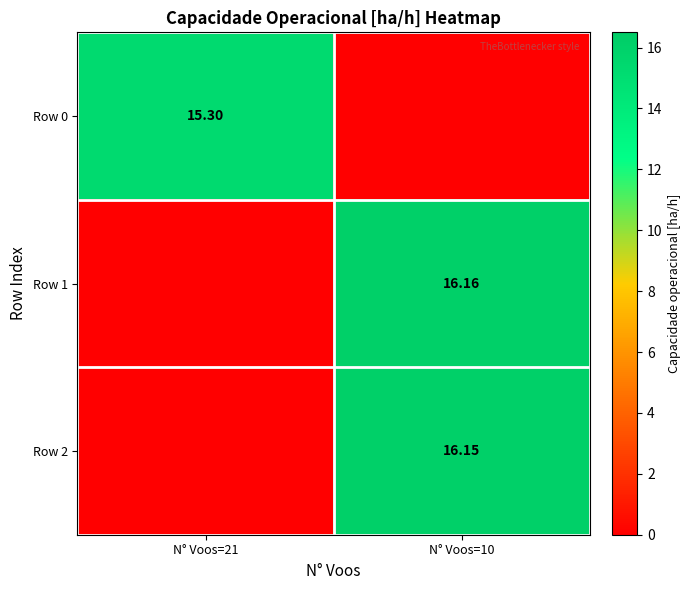

Between N° Voos=21 and N° Voos=10, which is larger?

N° Voos=21